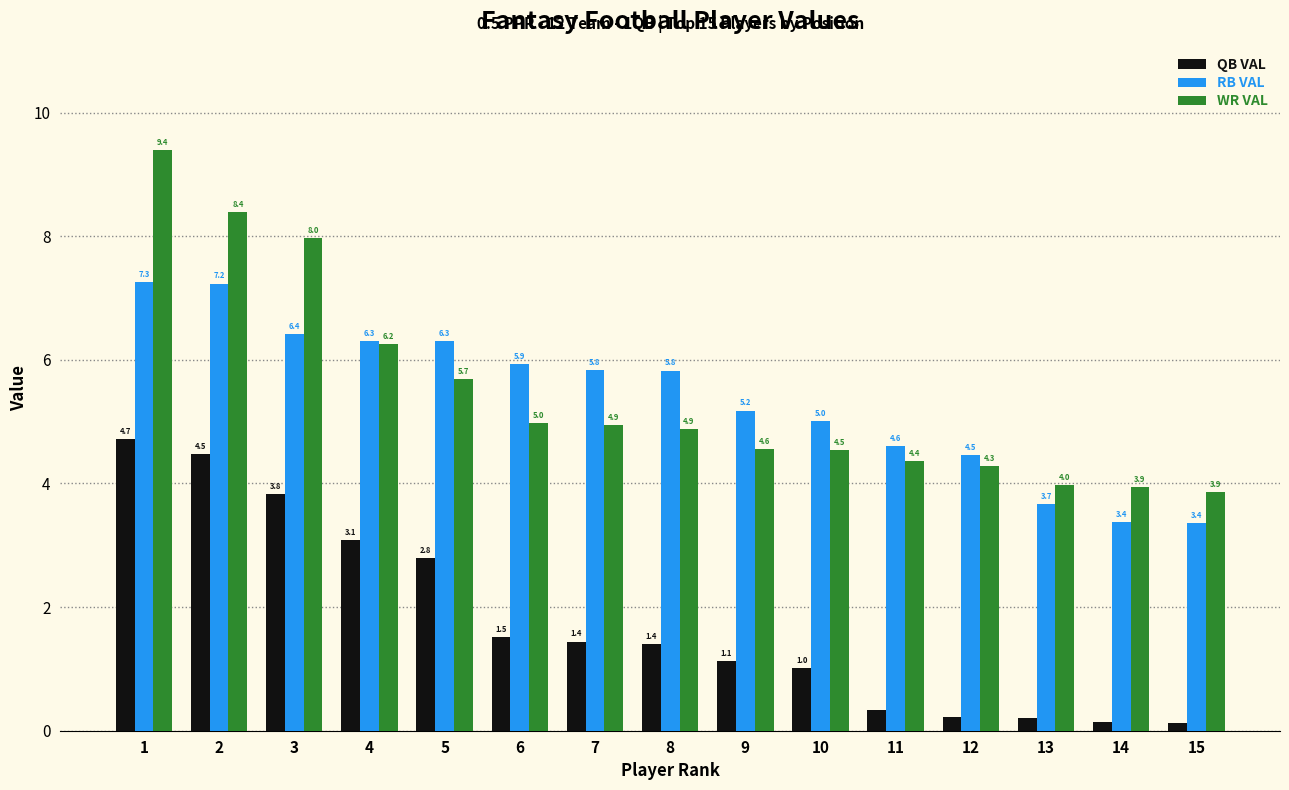

What is the spread (max minus min) of values at 1?

4.7